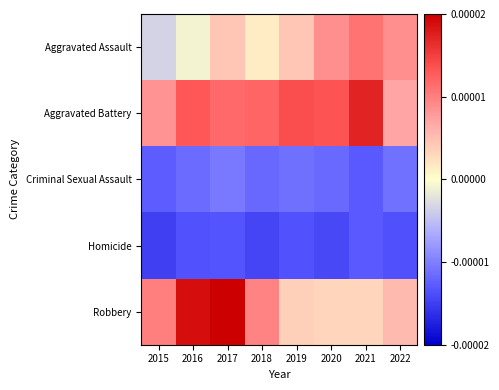

At which category is the sum across all series the highest?

2017